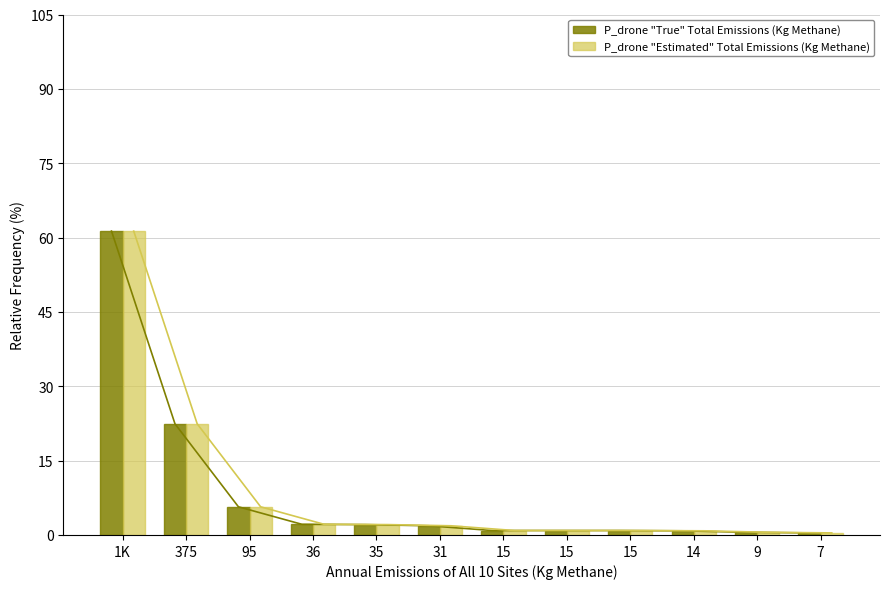

Does the chart contain stacked bars?

No